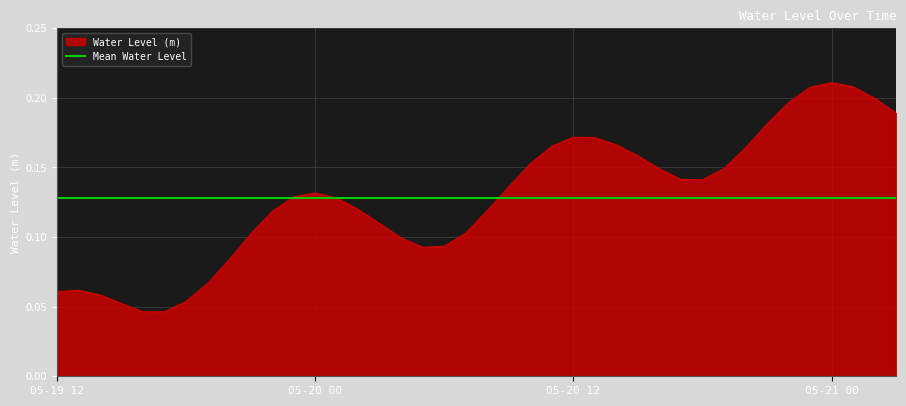

True or false: the data shows 0.1 at 2024-05-20 18:00.

False